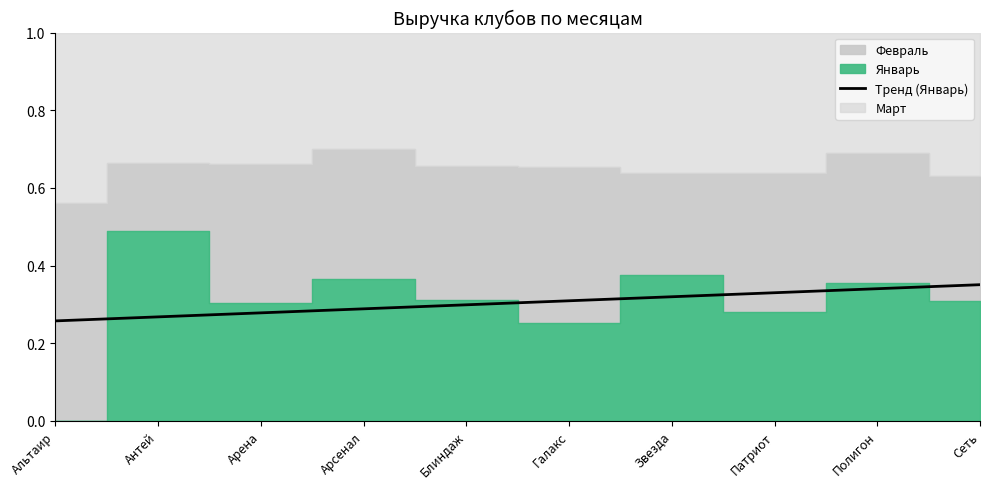

Which category has the highest value across all series?

Сеть